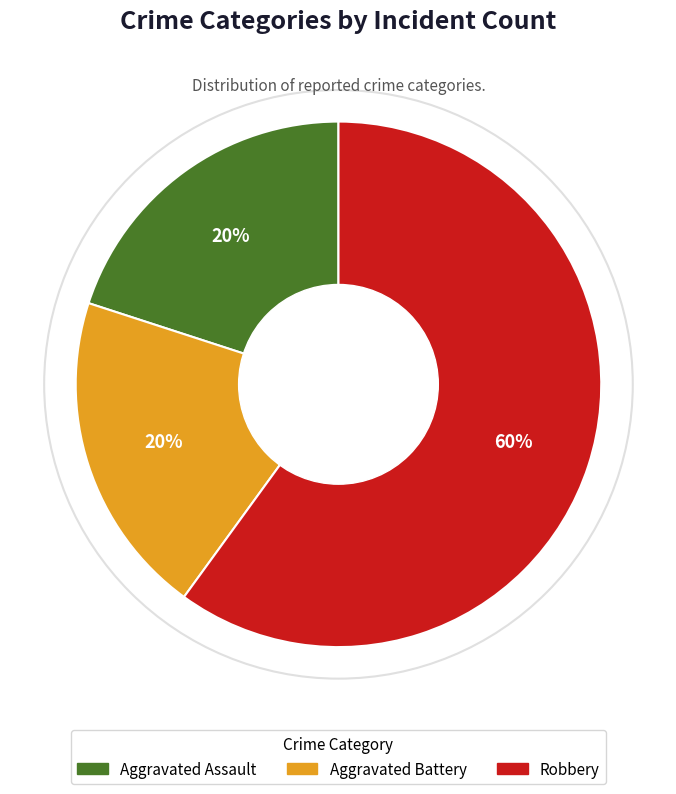

Does any single category account for the majority?

Yes